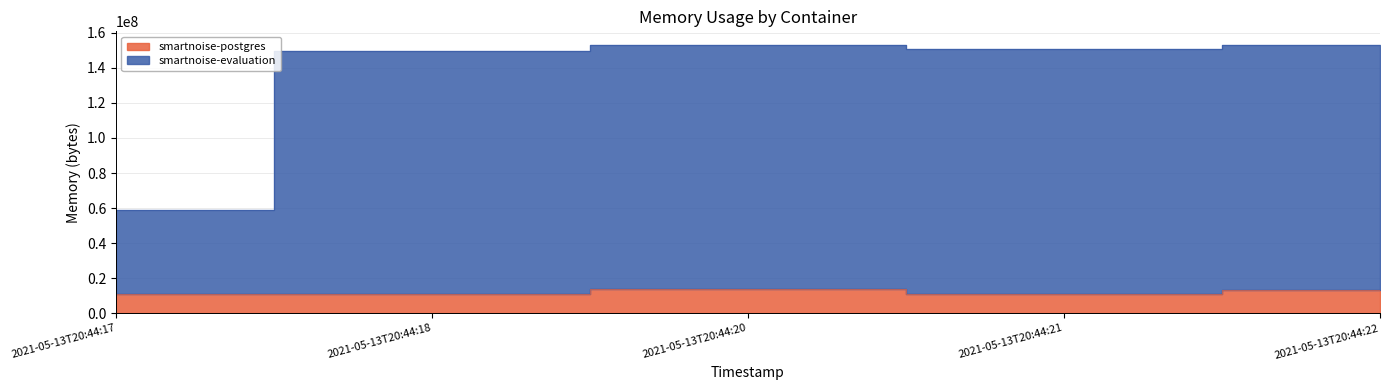

What value does the smartnoise-evaluation series have at 2021-05-13T20:44:21?

150736896